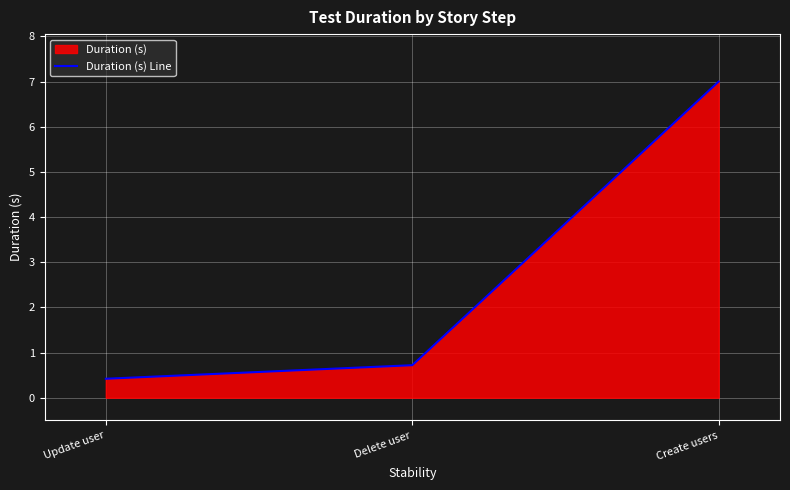

Which has a higher value, Delete user or Update user?

Delete user